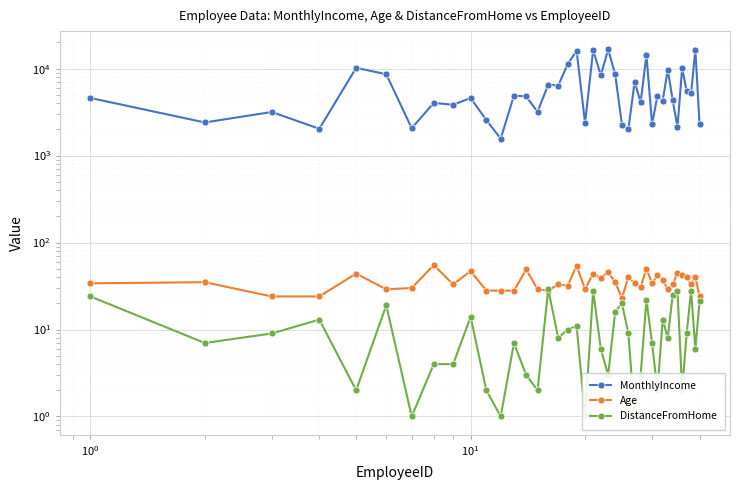

How many data points in DistanceFromHome are less than 8?

19